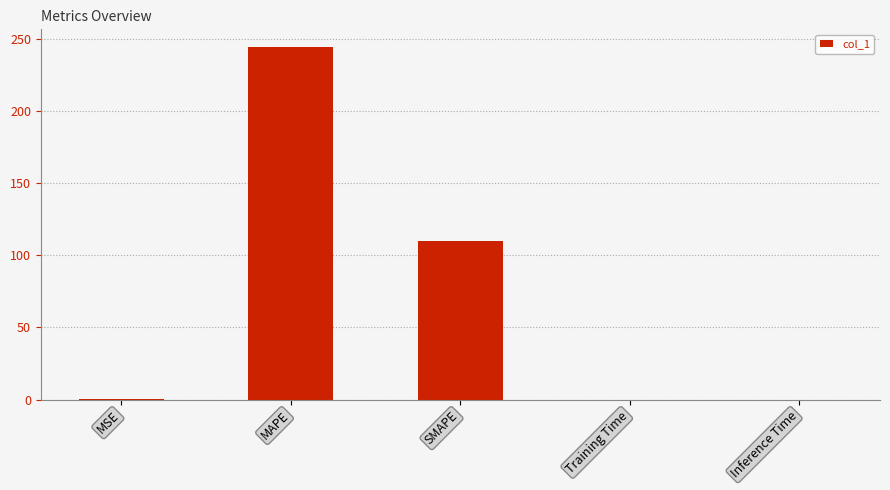

Which has a higher value, SMAPE or MAPE?

MAPE